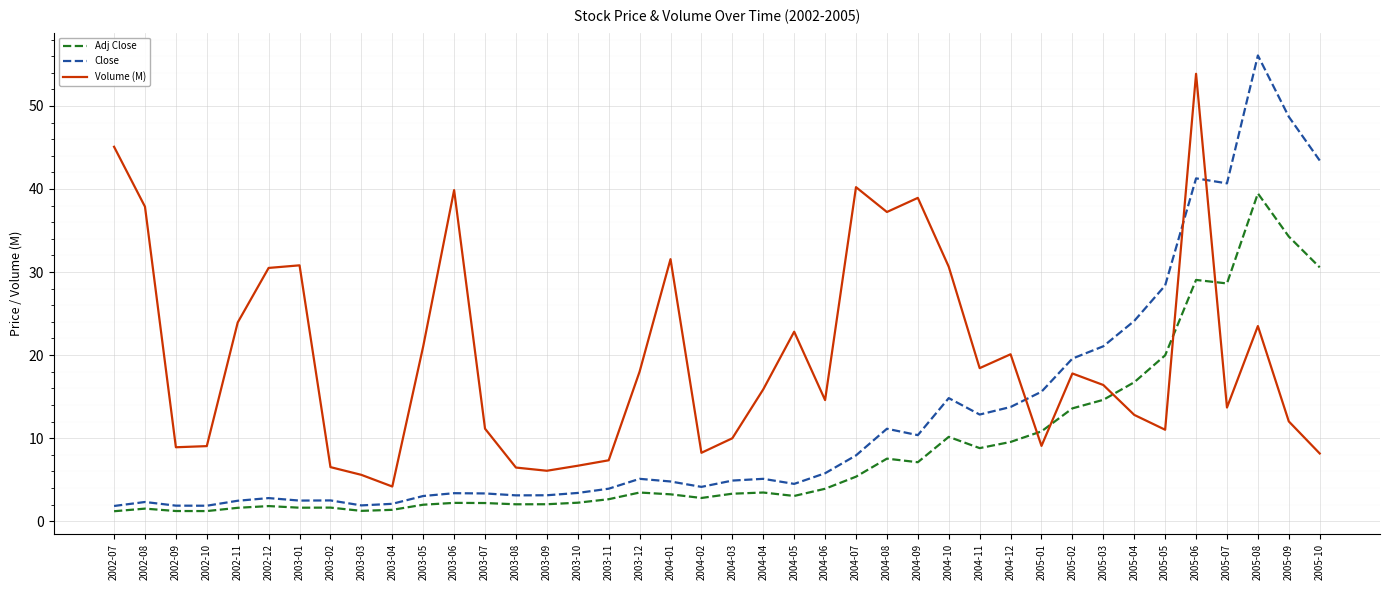

True or false: Close and Volume (M) cross at least once.

True